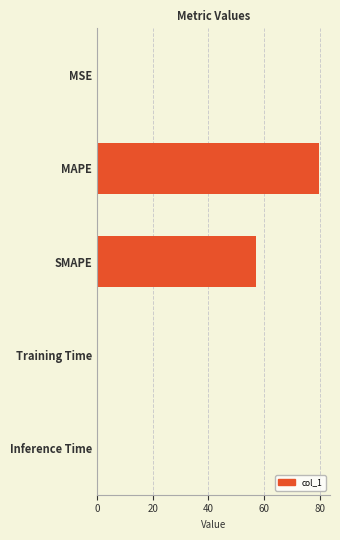

Which category has the highest value across all series?

MAPE